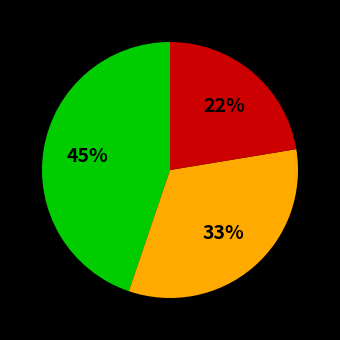

How many slices are in this pie chart?

3